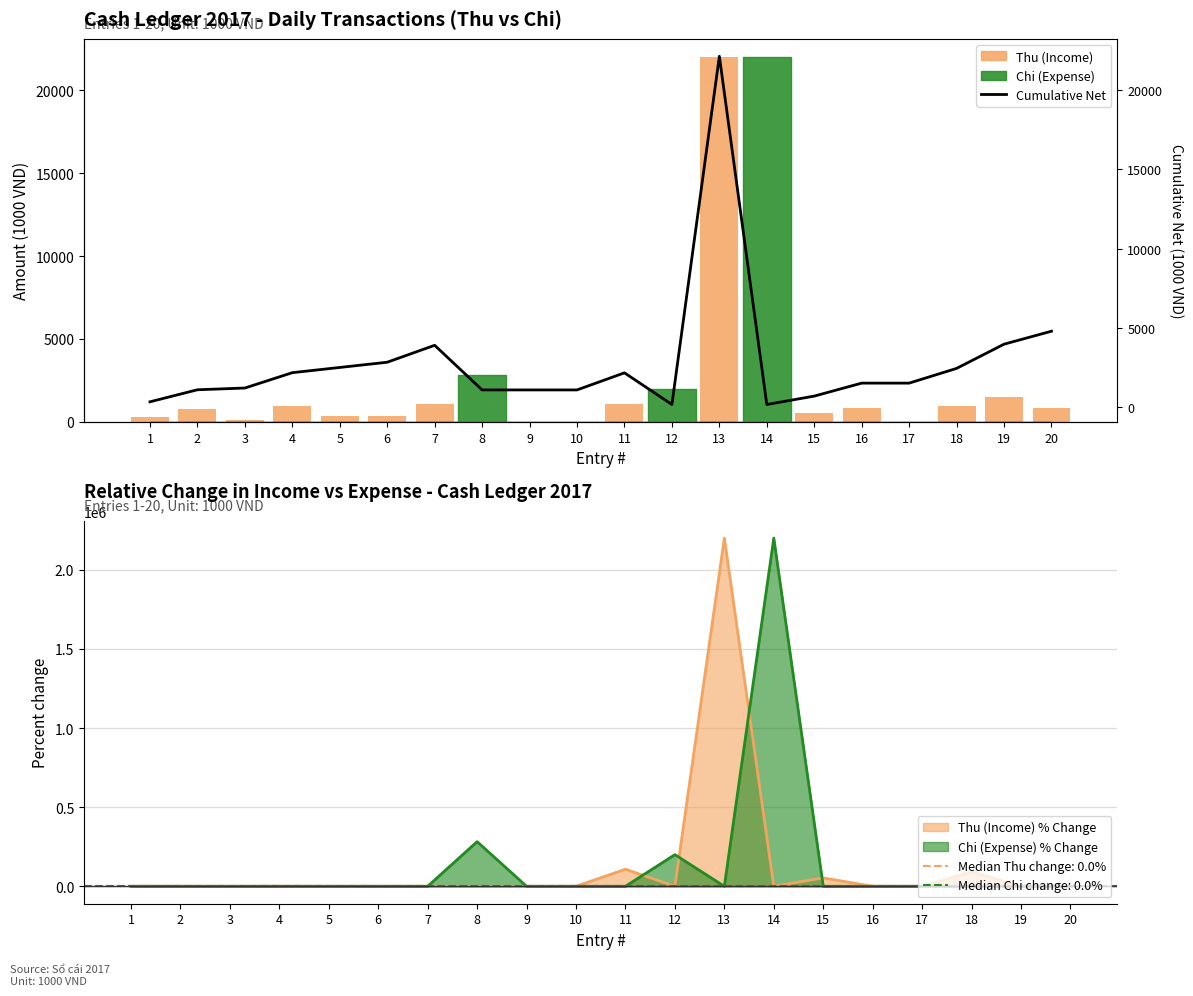

At which category does the chart reach its peak across all series?

13